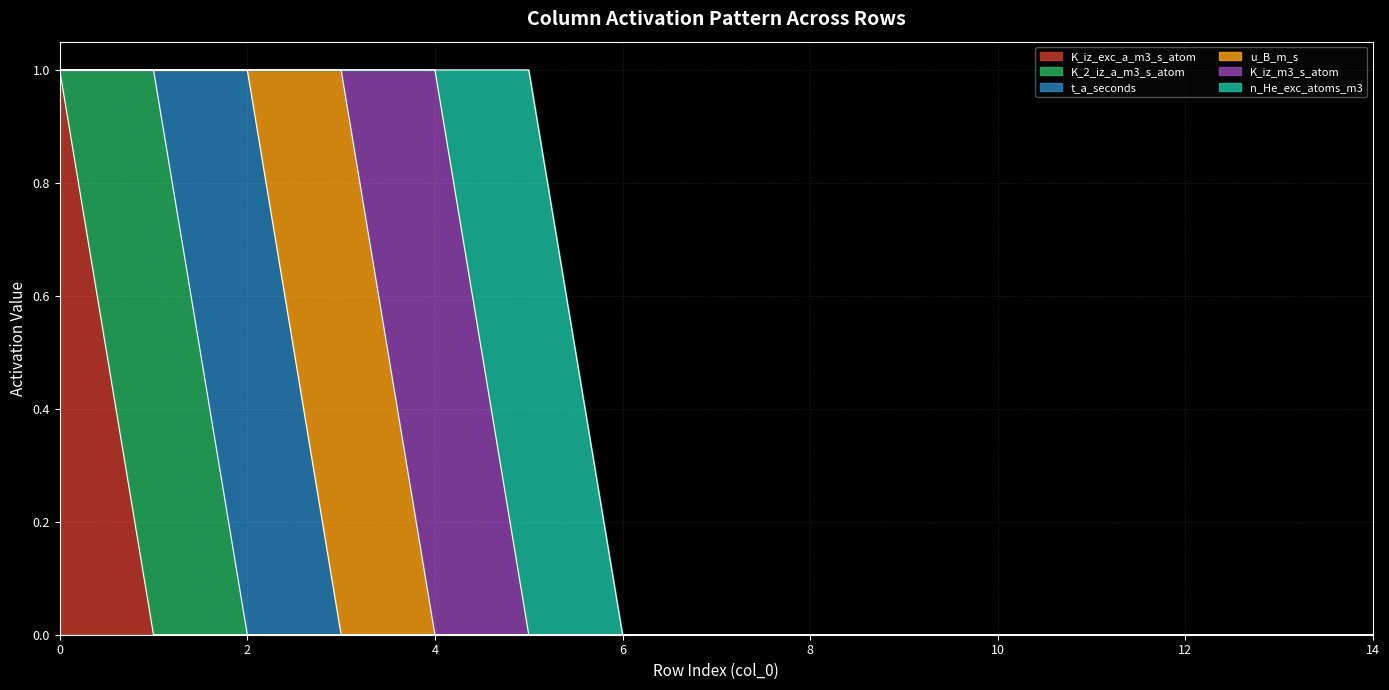

The K_iz_exc_a_m3_s_atom series shows 0 at 12. True or false?

False